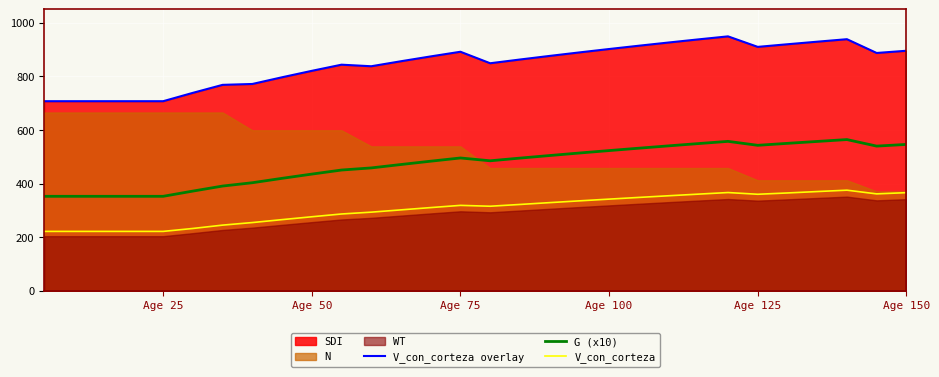

True or false: V_con_corteza overlay has more than 2 points higher than both neighbors.

True